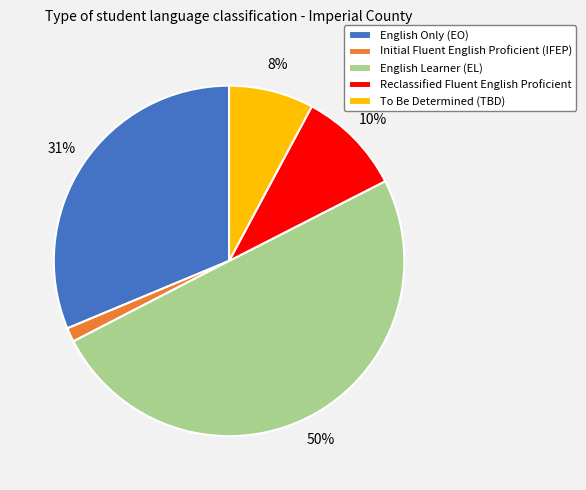

Is the sum of English Only (EO) and English Learner (EL) greater than half?

Yes